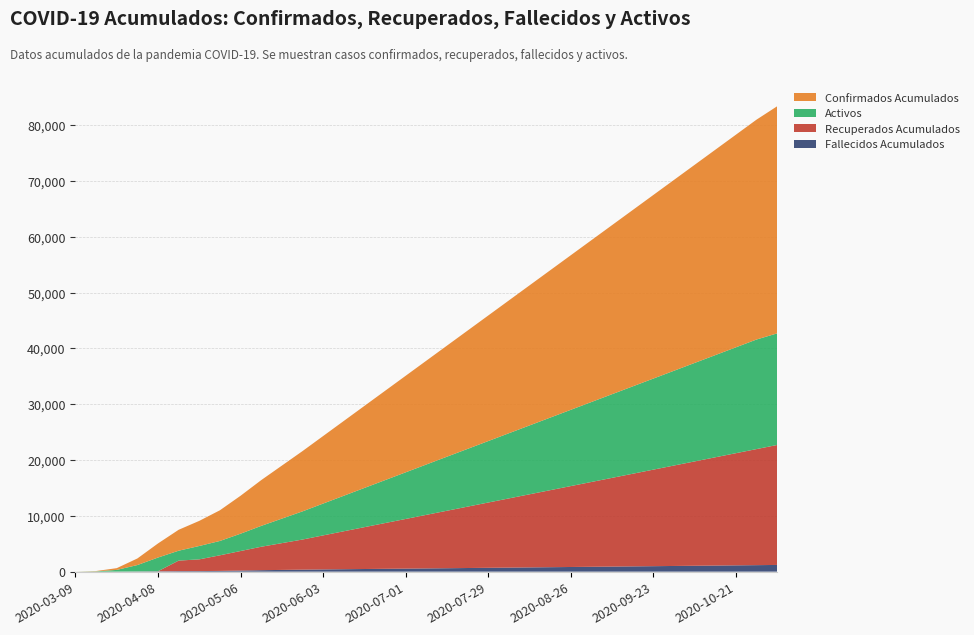

Reading left to right, extract all data points from this chart.

Fallecidos Acumulados: 0	1	3	30	59	95	103	130	196	261	309	354	397	436	472	508	542	578	614	651	688	724	761	798	834	871	908	944	981	1017	1054	1091	1128	1164	1201
Recuperados Acumulados: 0	0	1	9	16	1884	2100	2800	3500	4200	4800	5400	6100	6800	7500	8200	8900	9600	10300	11000	11700	12400	13100	13800	14500	15200	15900	16600	17300	18000	18700	19400	20100	20800	21500
Confirmados Acumulados: 1	55	313	1181	2528	3751	4500	5500	6800	8200	9500	10800	12100	13400	14700	16000	17300	18600	19900	21200	22500	23800	25100	26400	27700	29000	30300	31600	32900	34200	35500	36800	38100	39400	40700
Activos: 1	54	309	1142	2453	1772	2397	2570	3104	3739	4391	5046	5703	6364	7028	7692	8358	9022	9686	10349	11012	11676	12339	13002	13666	14329	14992	15656	16319	16983	17646	18309	18972	19636	19999